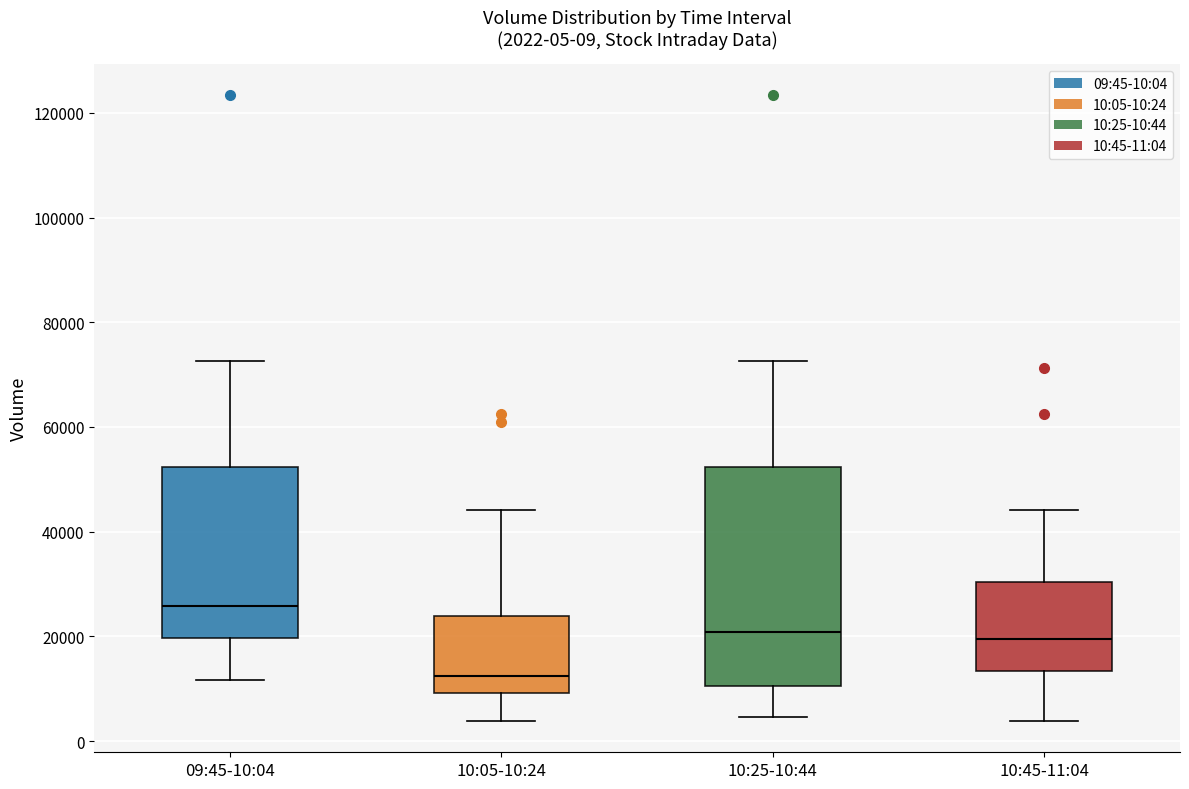

Which box is the tallest, from its lower edge to its upper edge?

10:25-10:44